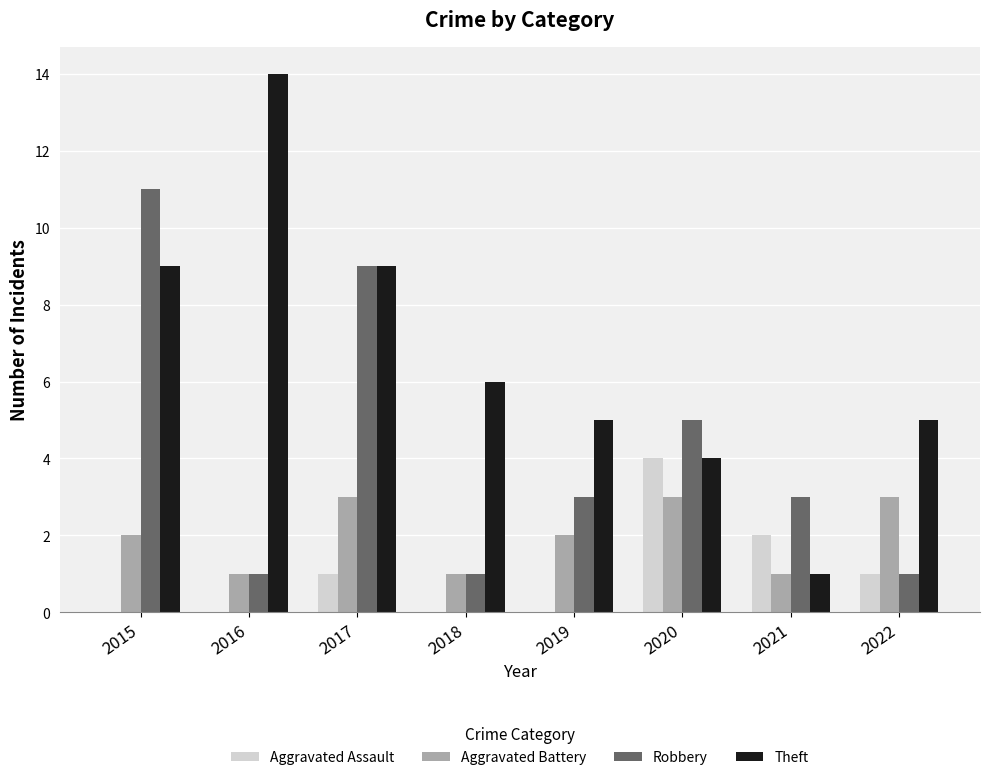

Are the bars horizontal?

No